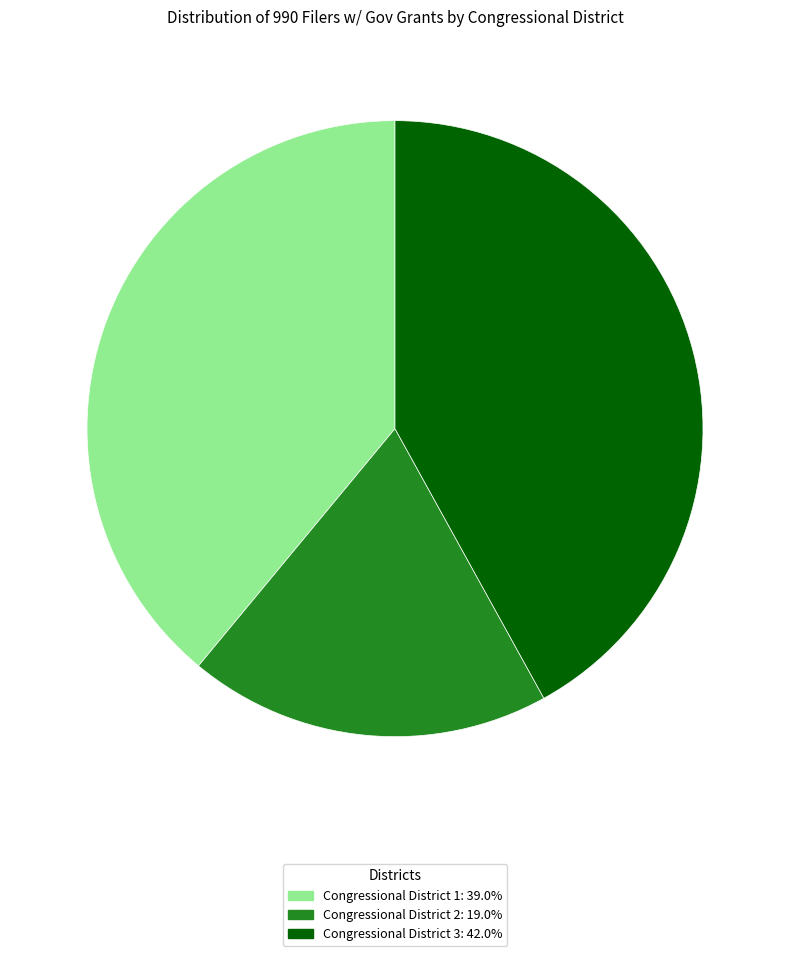

Combined, do Congressional District 2 and Congressional District 1 account for over 50%?

Yes